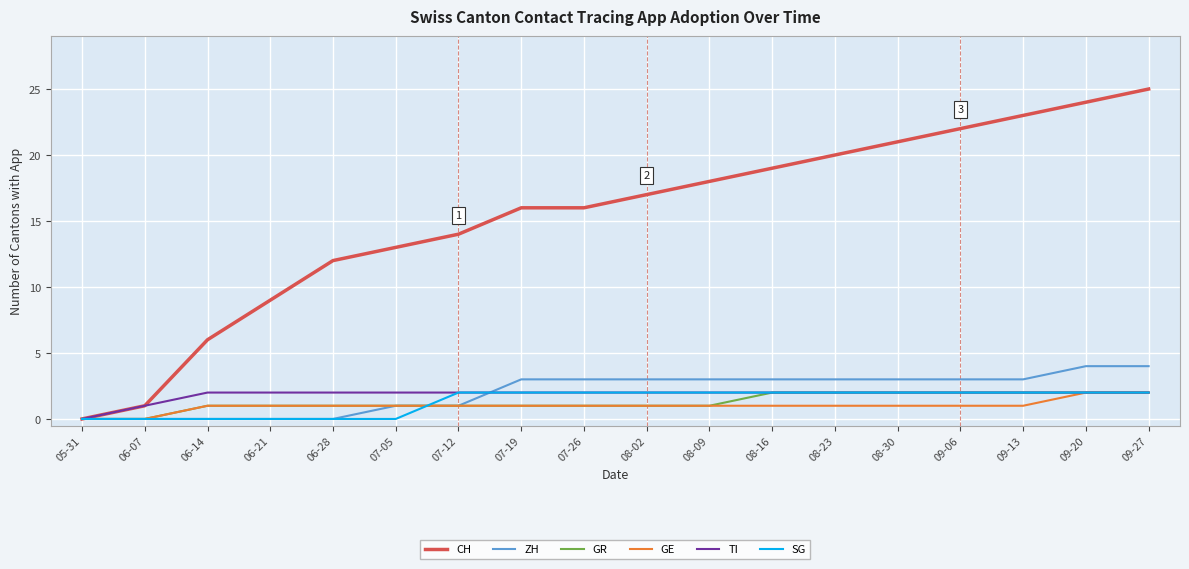

What position from the left is 08-30?

14